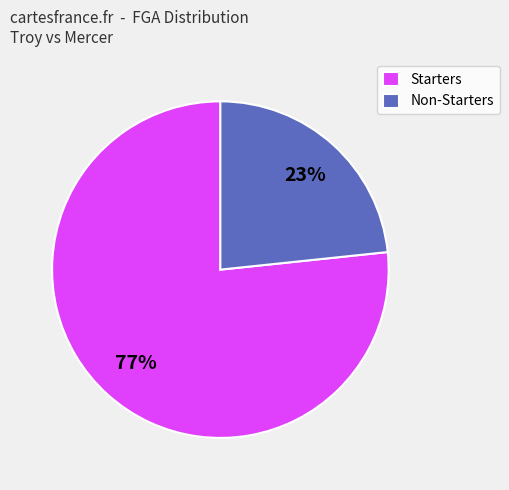

Which category has the smallest portion of the pie?

Non-Starters